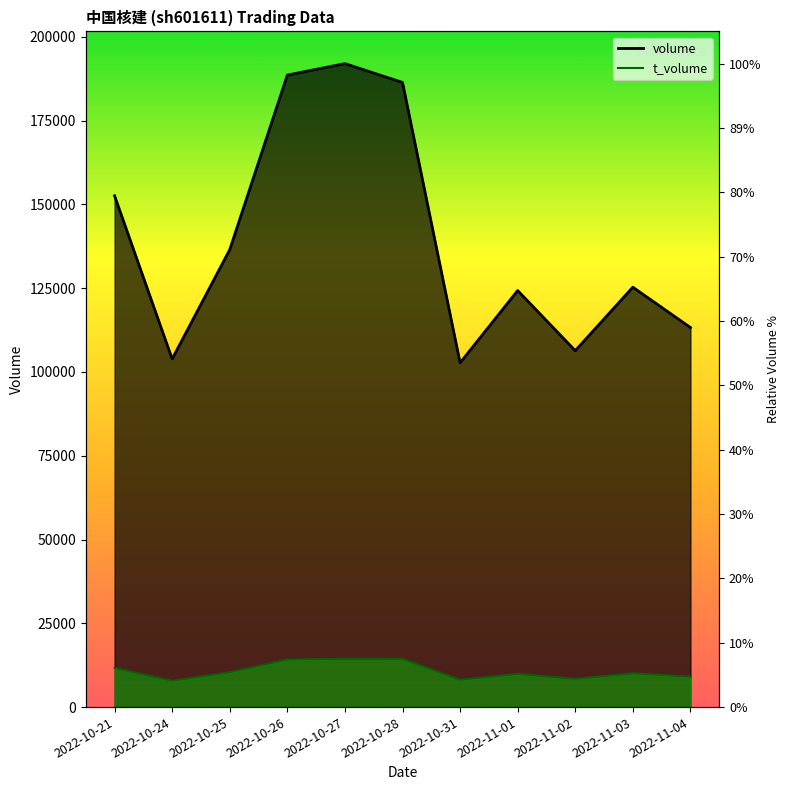

What is the label of the 10th point from the right?

2022-10-24